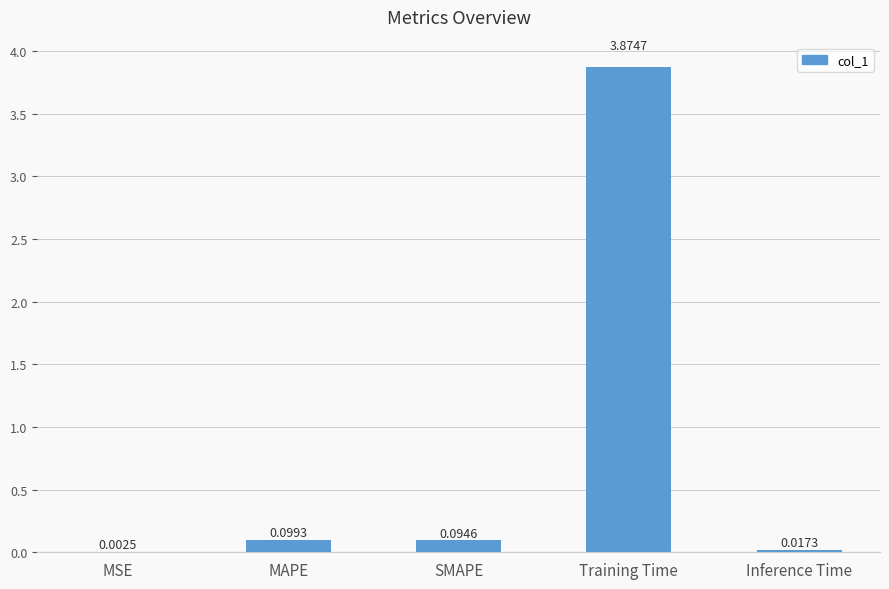

What is the sum of all values?

4.1